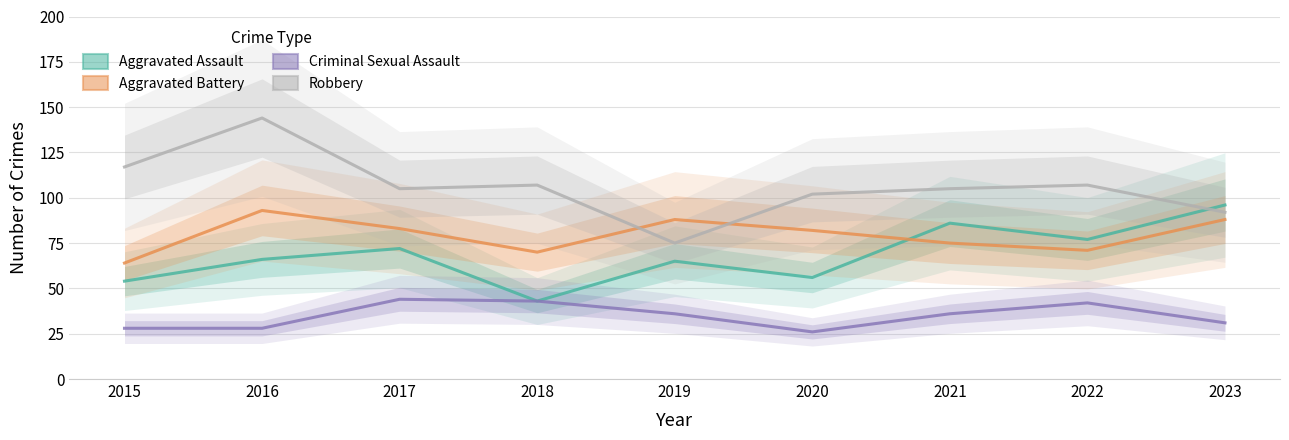

In Robbery, how many points are higher than both neighbors (excluding endpoints)?

3